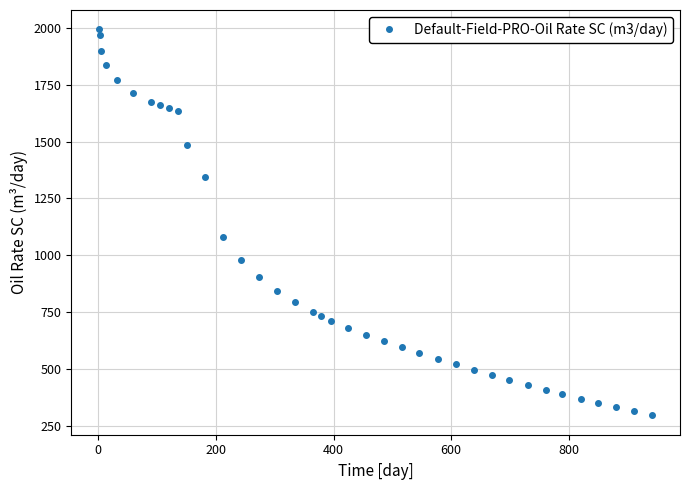

What is the value of the 15th point from the left?

905.7